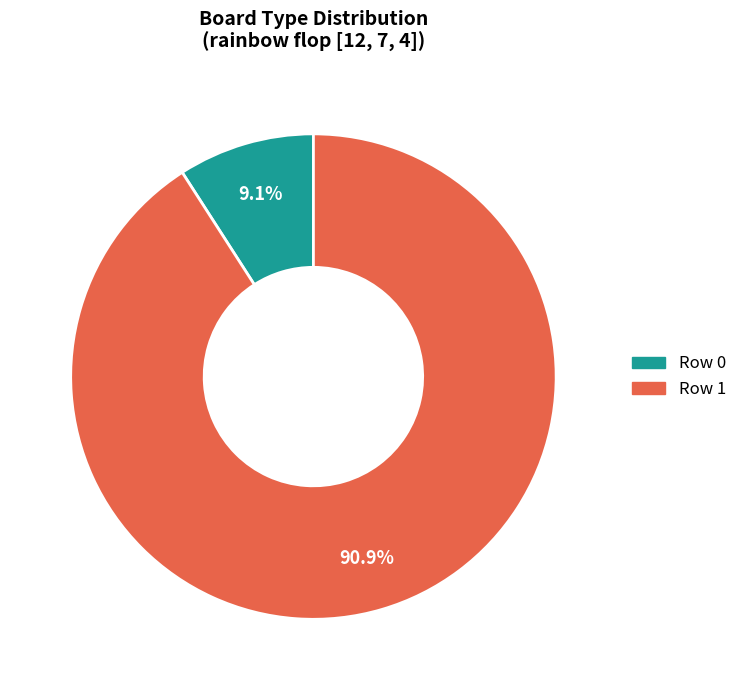

Does any single category account for the majority?

Yes